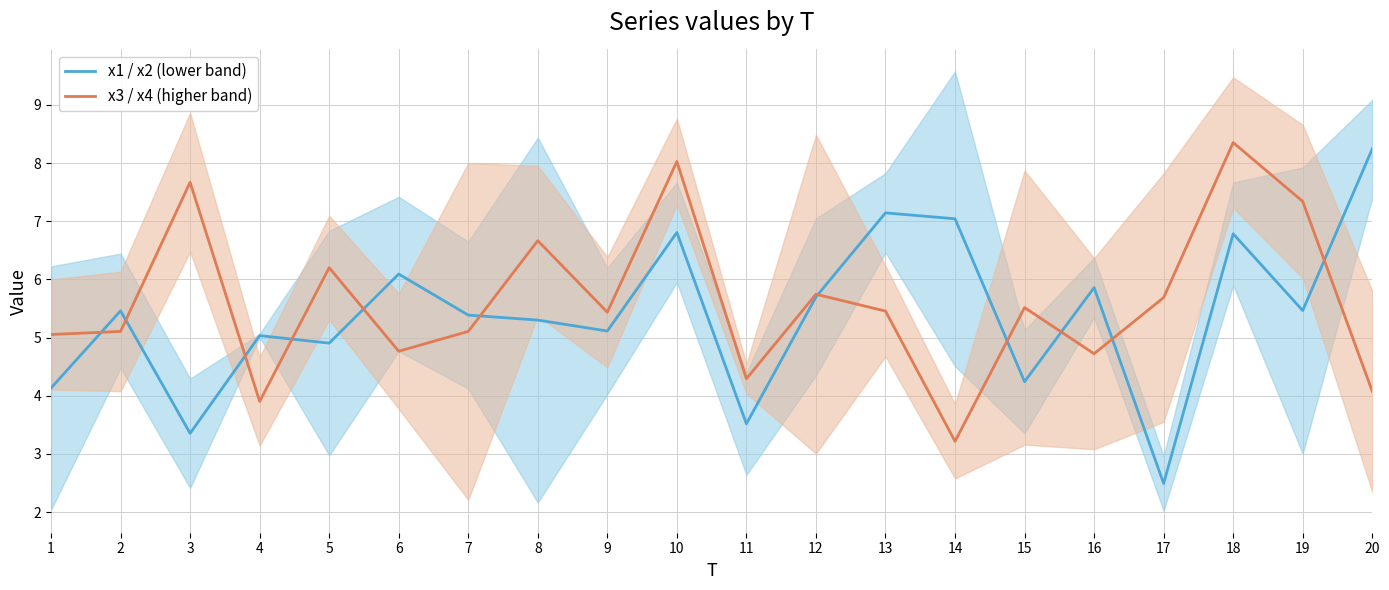

At which category does x3 / x4 (higher band) reach its first local peak?

3